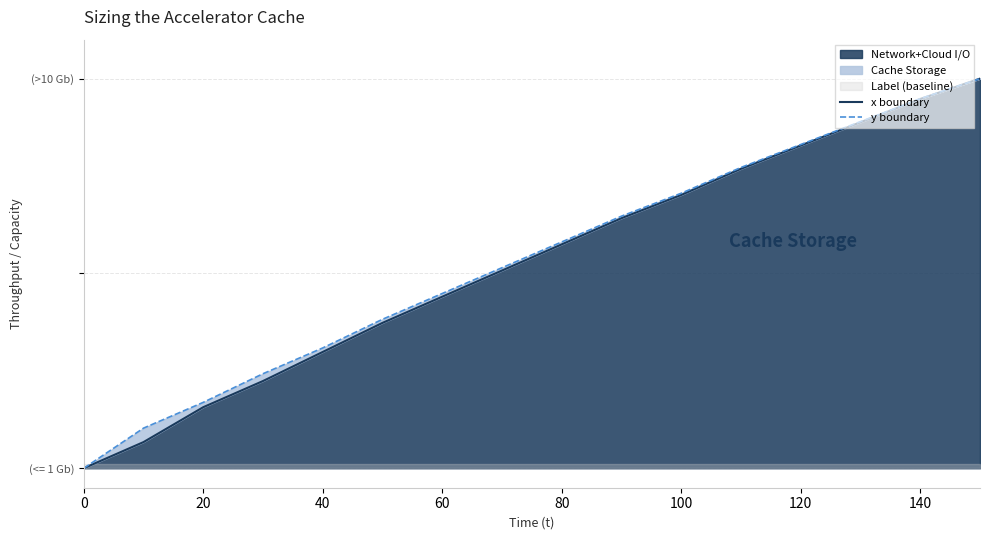

Between 80 and 140, which series saw the biggest shift?

x boundary